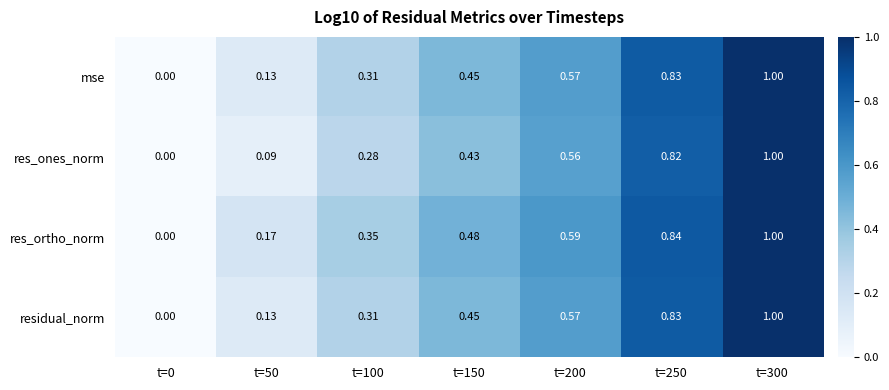

Which series has the largest total across all categories?

res_ortho_norm